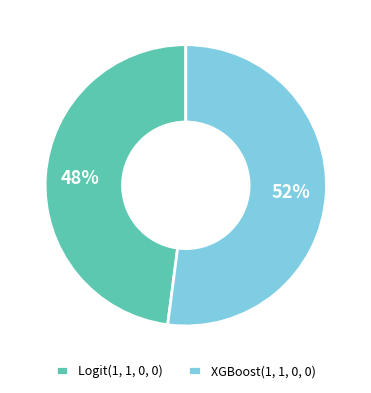

Which category has the smallest portion of the pie?

Logit(1, 1, 0, 0)